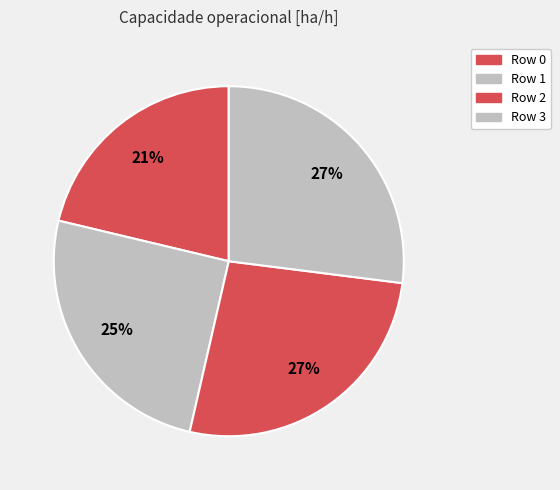

What is the change in value from Row 1 to Row 3?

+0.6